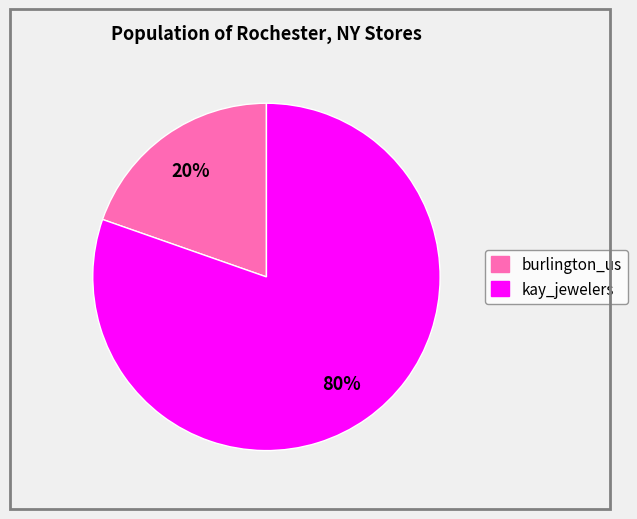

To the nearest percent, what is the average slice percentage?

50%